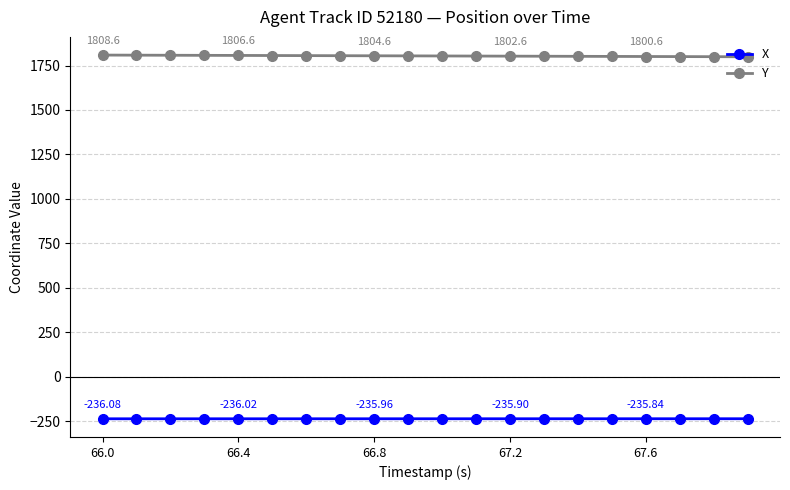

What is the average value of the Y series?

1803.8